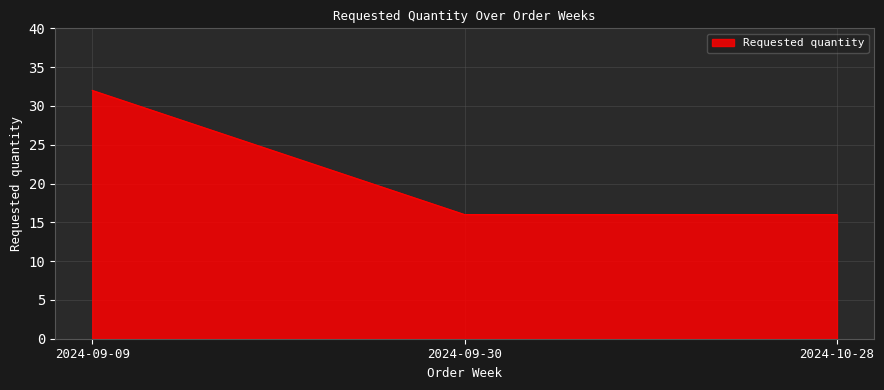

What position from the right is 2024-09-30?

2